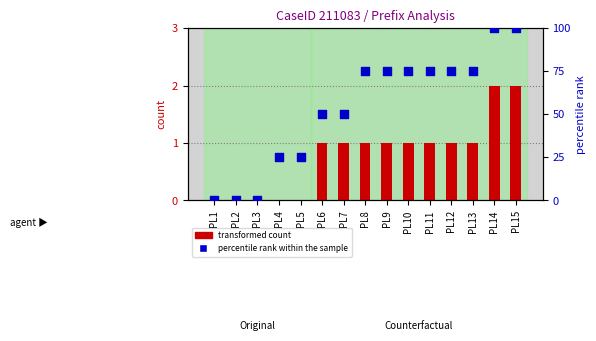

Which series has the widest spread of Y values?

percentile rank within the sample